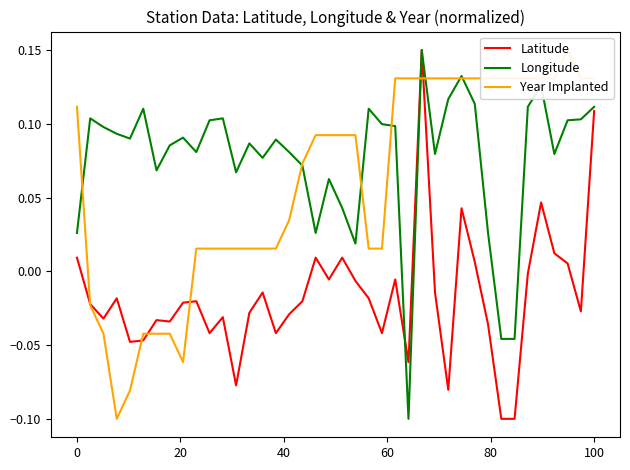

Reading left to right, list all the values displayed in this chart.

Latitude: 0.0	-0.0	-0.0	-0.0	-0.0	-0.0	-0.0	-0.0	-0.0	-0.0	-0.0	-0.0	-0.1	-0.0	-0.0	-0.0	-0.0	-0.0	0.0	-0.0	0.0	-0.0	-0.0	-0.0	-0.0	-0.1	0.1	-0.0	-0.1	0.0	0.0	-0.0	-0.1	-0.1	-0.0	0.0	0.0	0.0	-0.0	0.1
Longitude: 0.0	0.1	0.1	0.1	0.1	0.1	0.1	0.1	0.1	0.1	0.1	0.1	0.1	0.1	0.1	0.1	0.1	0.1	0.0	0.1	0.0	0.0	0.1	0.1	0.1	-0.1	0.1	0.1	0.1	0.1	0.1	0.0	-0.0	-0.0	0.1	0.1	0.1	0.1	0.1	0.1
Year Implanted: 0.1	-0.0	-0.0	-0.1	-0.1	-0.0	-0.0	-0.0	-0.1	0.0	0.0	0.0	0.0	0.0	0.0	0.0	0.0	0.1	0.1	0.1	0.1	0.1	0.0	0.0	0.1	0.1	0.1	0.1	0.1	0.1	0.1	0.1	0.1	0.1	0.1	0.1	0.1	0.1	0.1	0.1